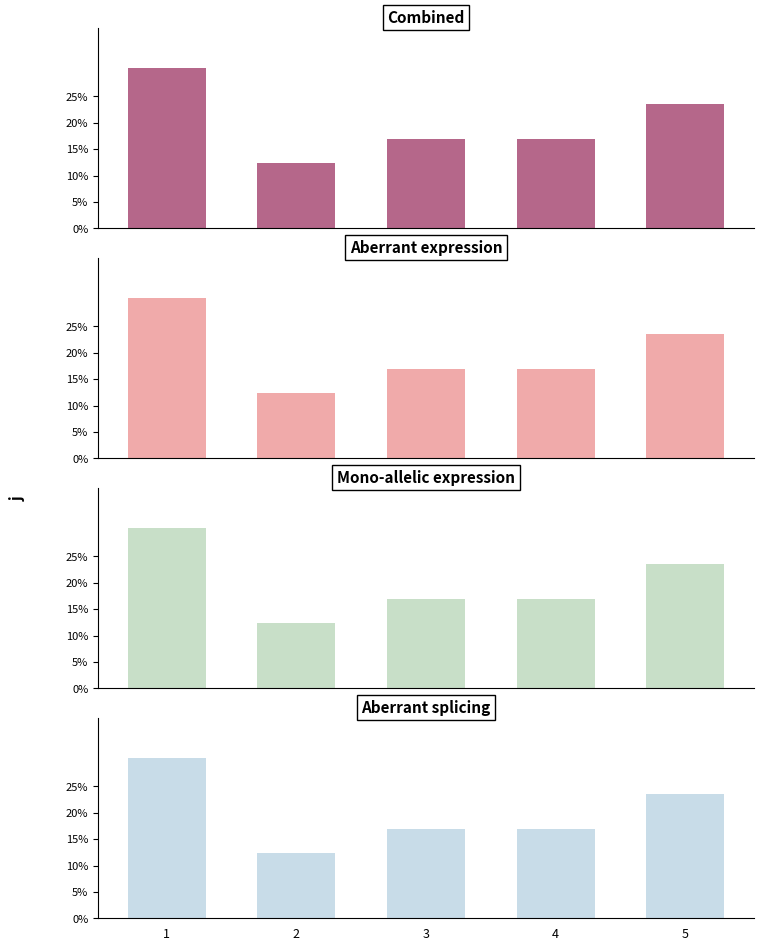

Reading right to left, extract all data points from this chart.

Combined: 23.6	16.9	16.9	12.4	30.3
Aberrant expression: 23.6	16.9	16.9	12.4	30.3
Mono-allelic expression: 23.6	16.9	16.9	12.4	30.3
Aberrant splicing: 23.6	16.9	16.9	12.4	30.3